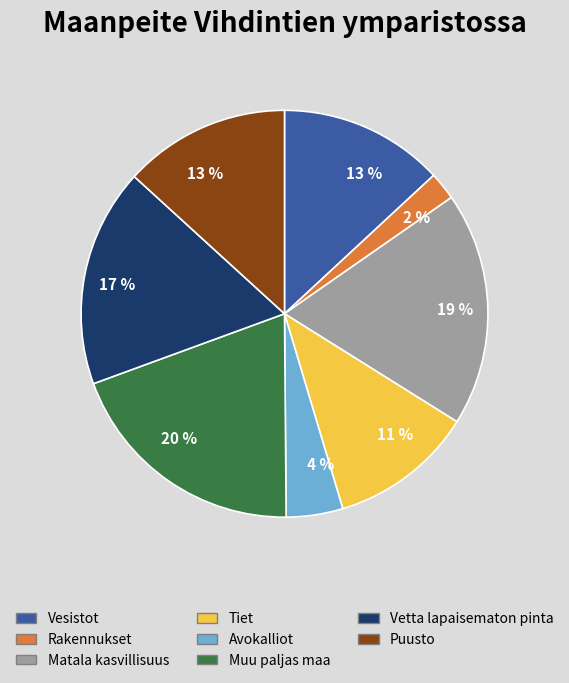

What percentage is the Puusto slice, to the nearest percent?

13%